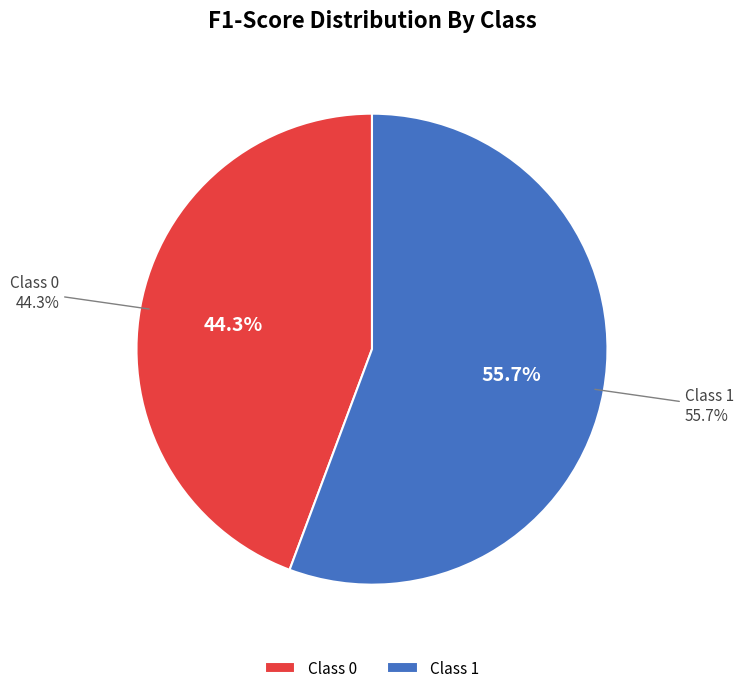

Rank the categories by value from highest to lowest.

1, 0